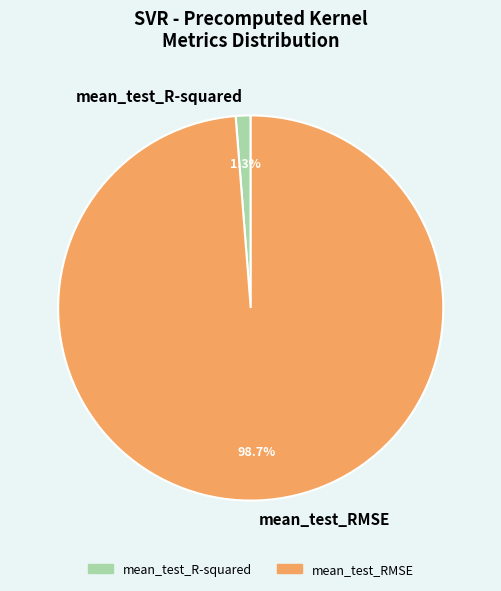

What percentage do mean_test_RMSE and mean_test_R-squared together represent?

100.0%